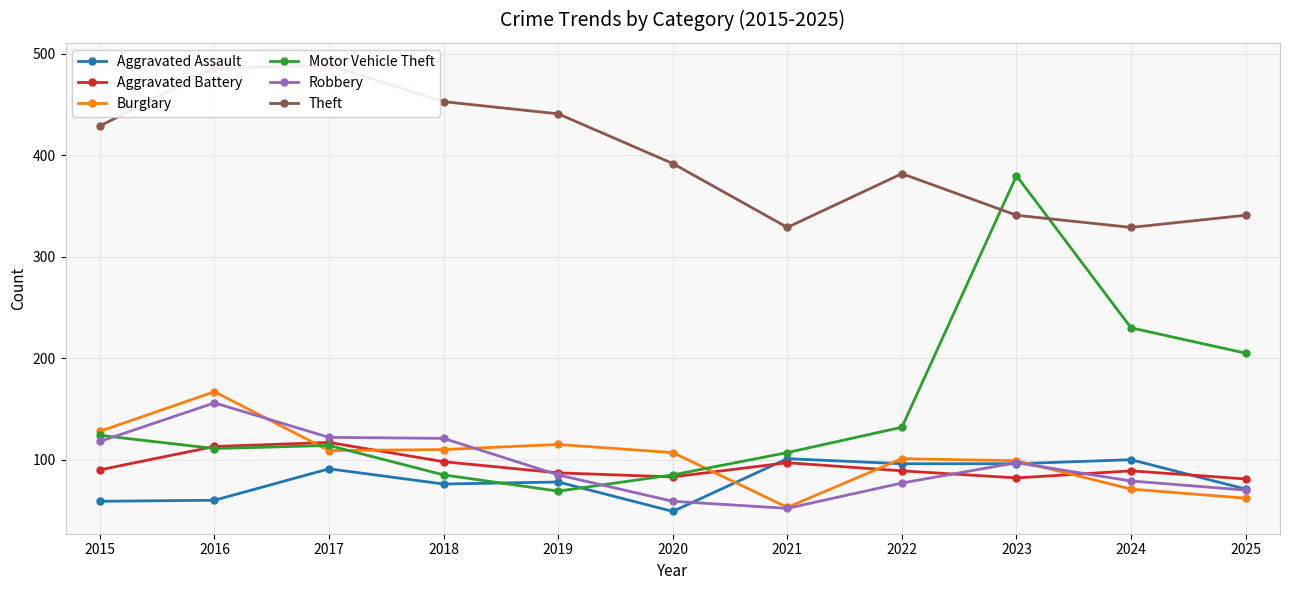

In Aggravated Assault, how many points are higher than both neighbors (excluding endpoints)?

4